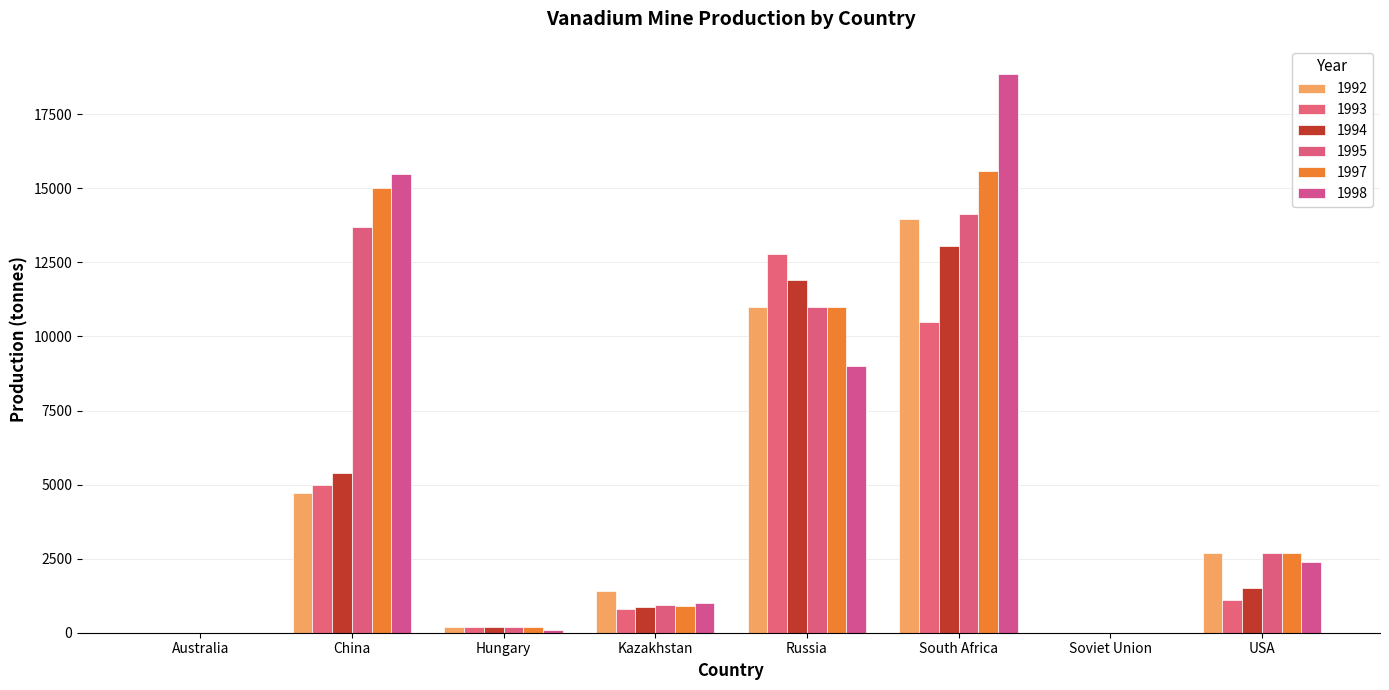

Read the 1997 value at South Africa, to the nearest 10.

15590